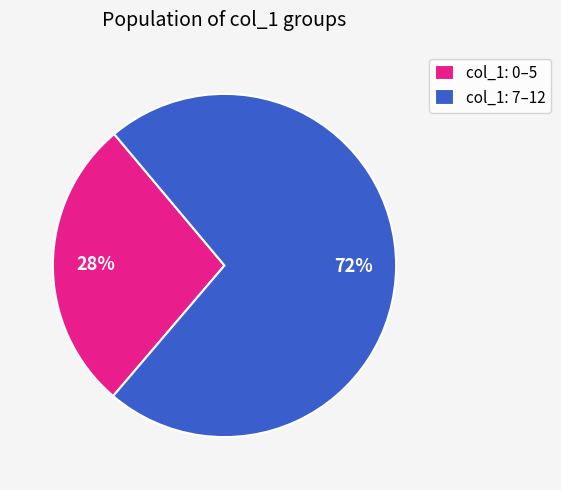

How many segments does this pie chart have?

2